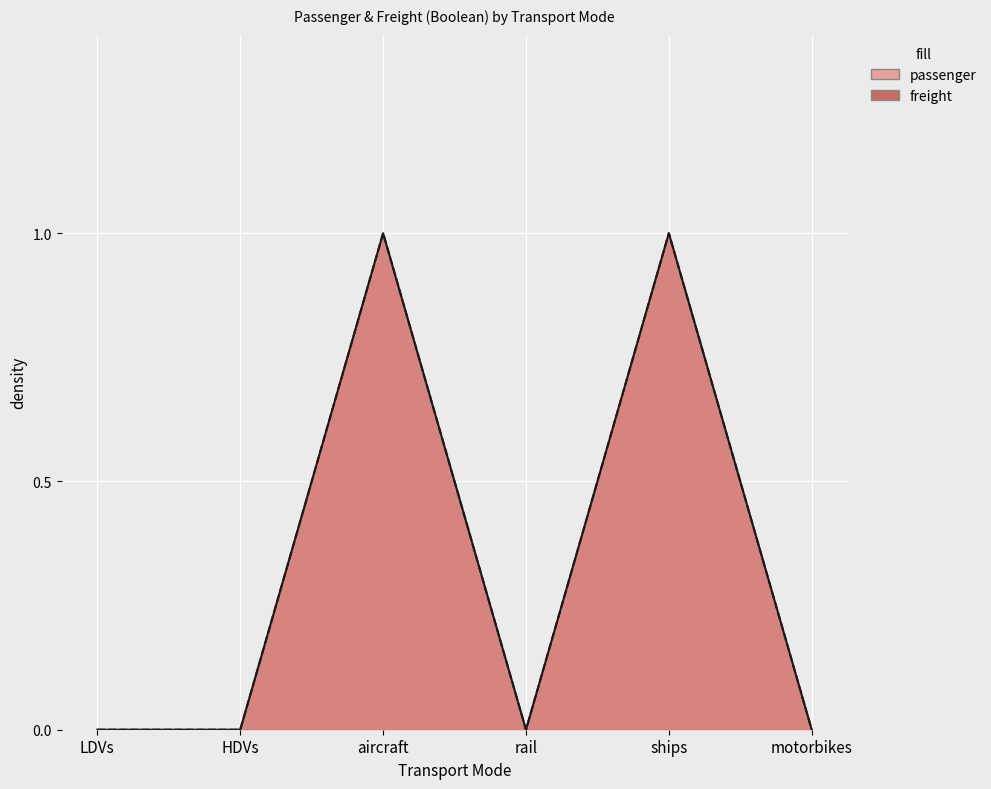

What is the greatest value displayed?

1